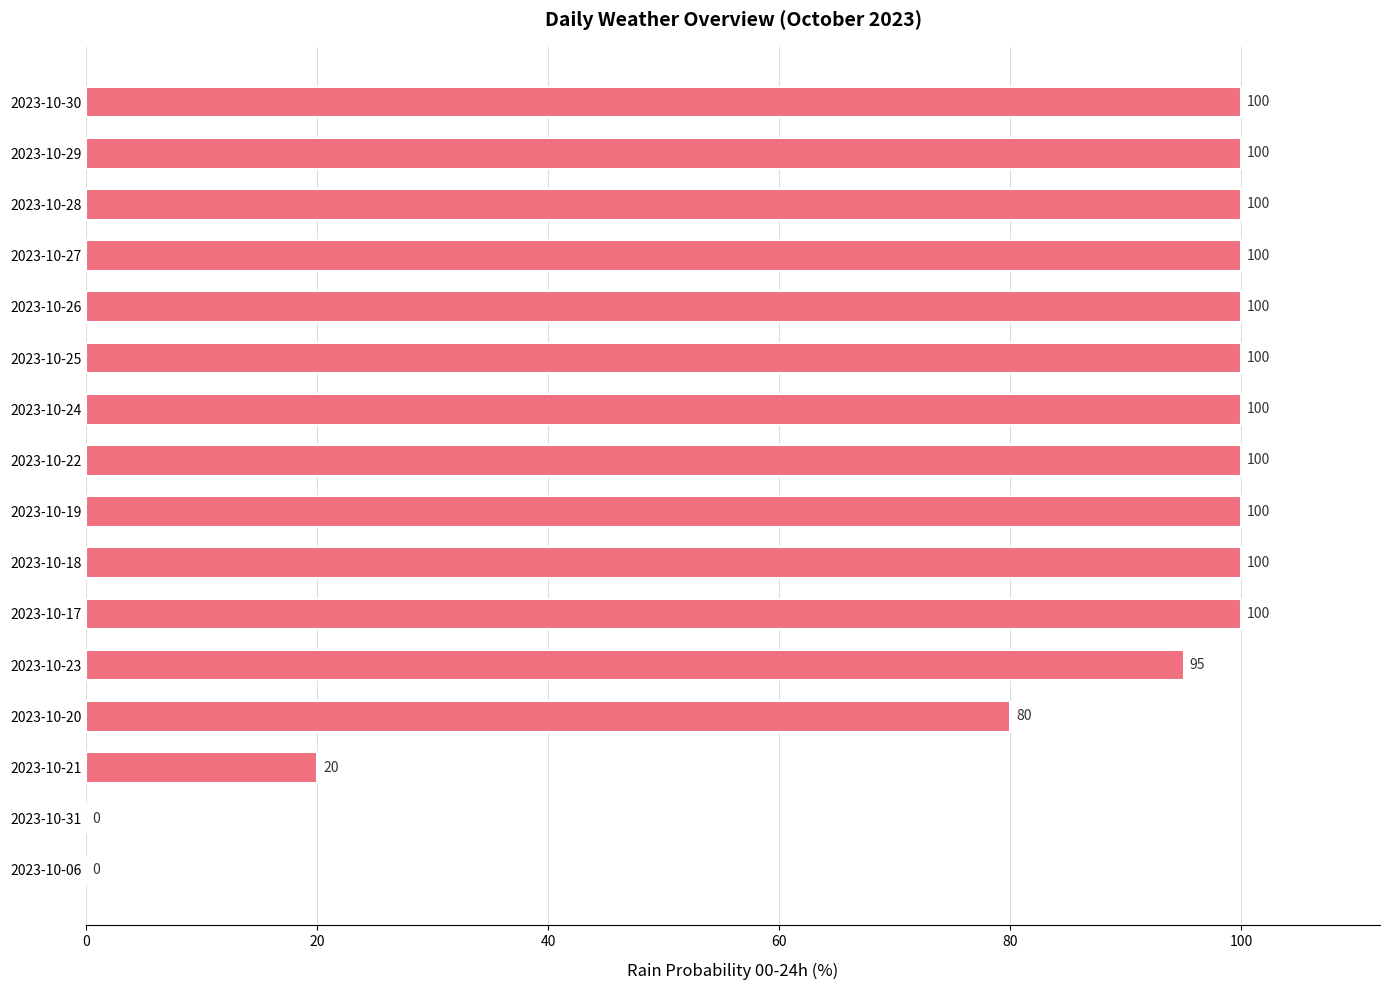

What is the sum of all values?

1295